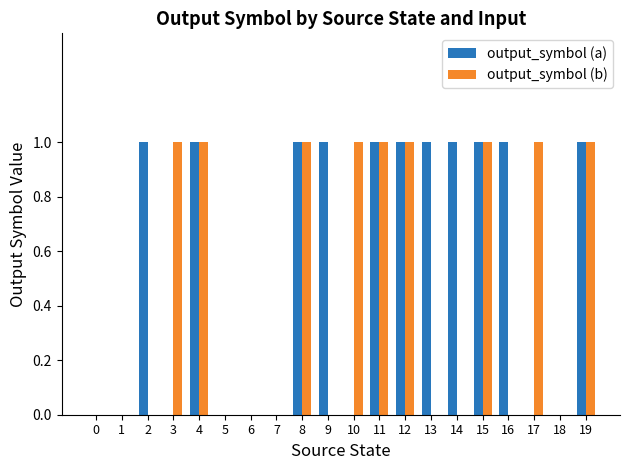

Reading left to right, transcribe all the data shown in this chart.

output_symbol (a): 0=0	1=0	2=1	3=0	4=1	5=0	6=0	7=0	8=1	9=1	10=0	11=1	12=1	13=1	14=1	15=1	16=1	17=0	18=0	19=1
output_symbol (b): 0=0	1=0	2=0	3=1	4=1	5=0	6=0	7=0	8=1	9=0	10=1	11=1	12=1	13=0	14=0	15=1	16=0	17=1	18=0	19=1